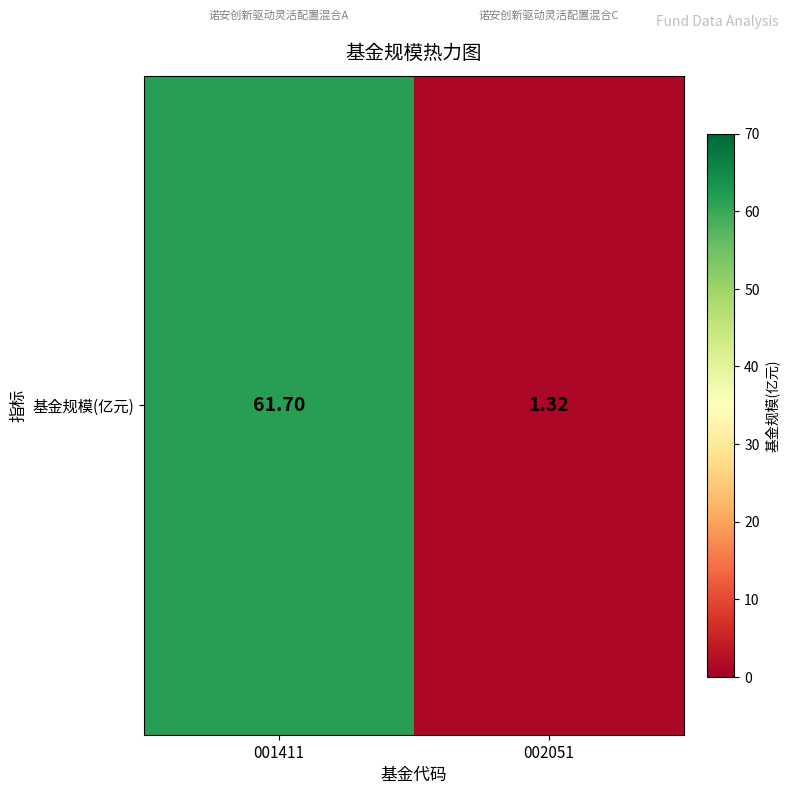

List the labels in order of value, largest first.

001411, 002051